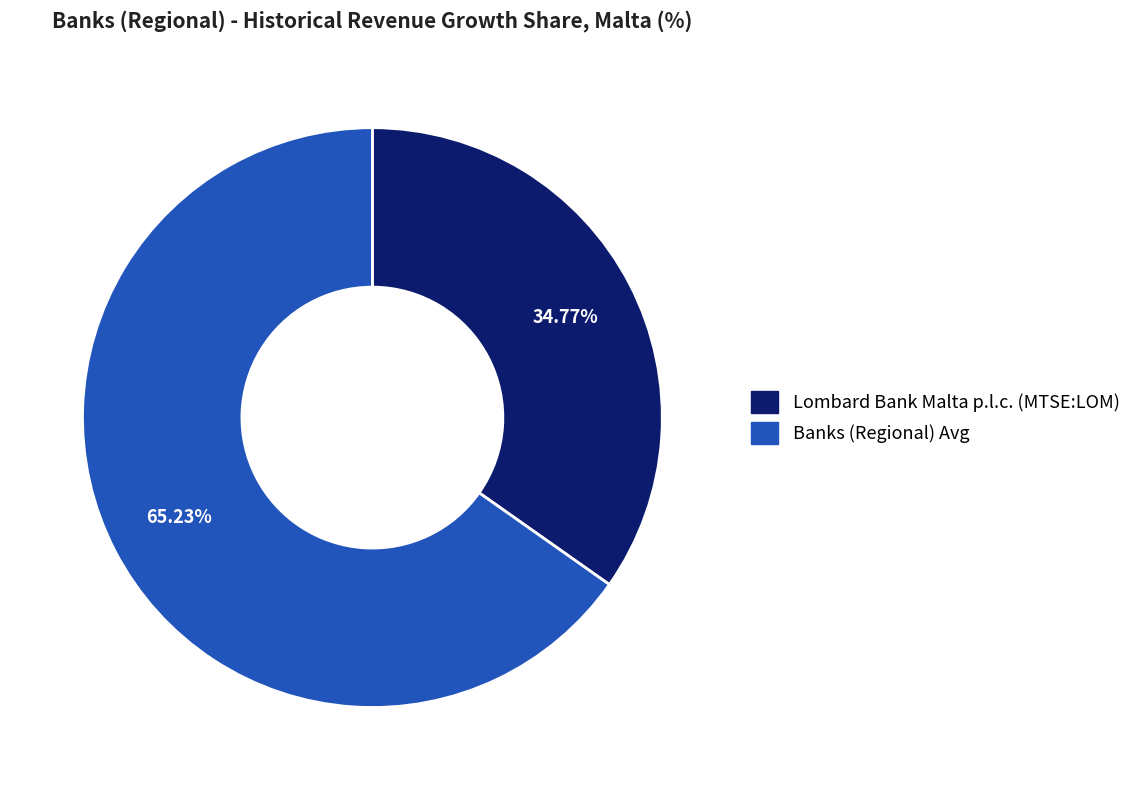

How many slices are in this pie chart?

2